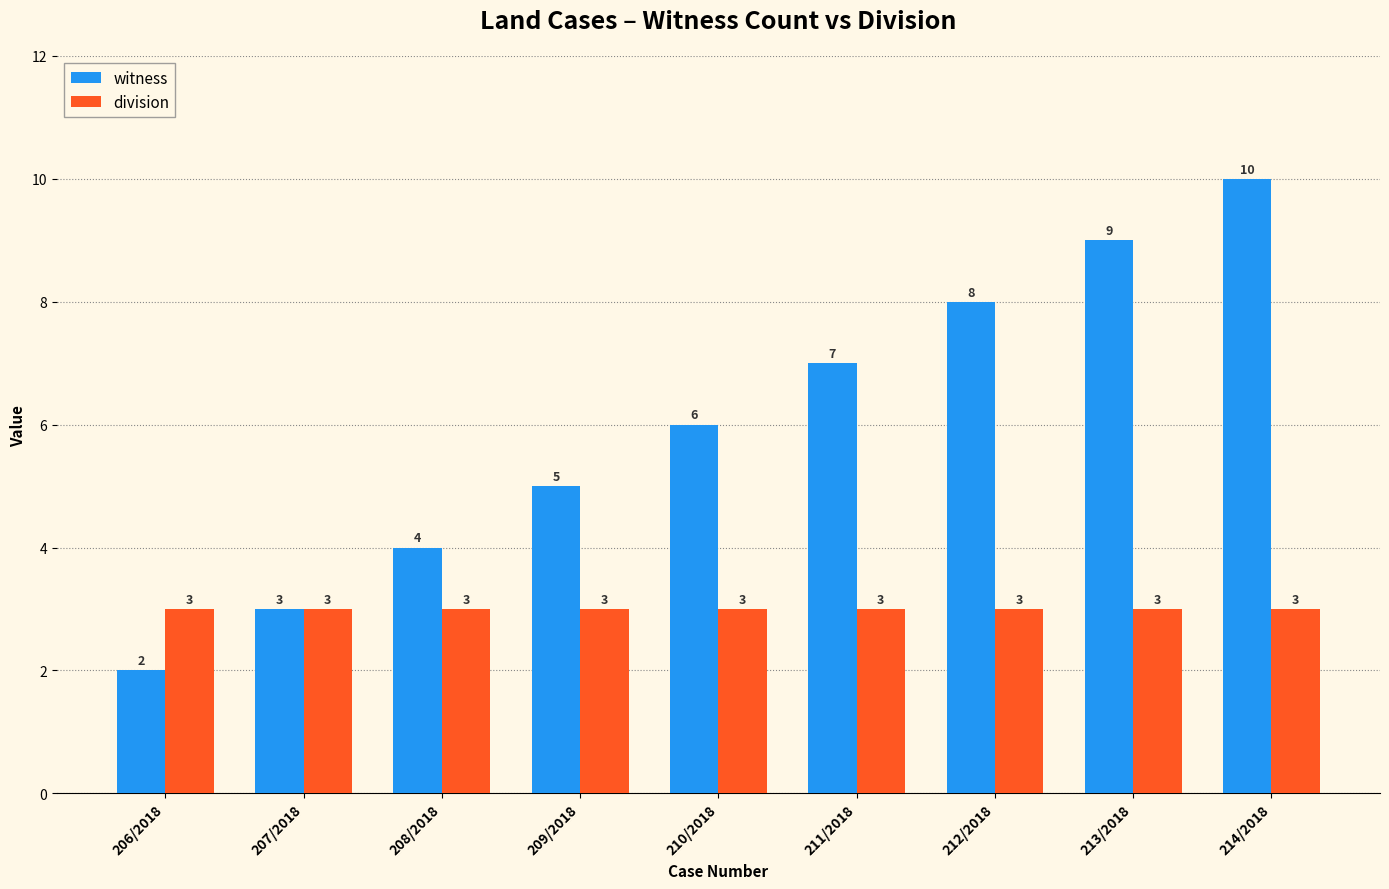

What is the approximate value of witness at 207/2018?

3